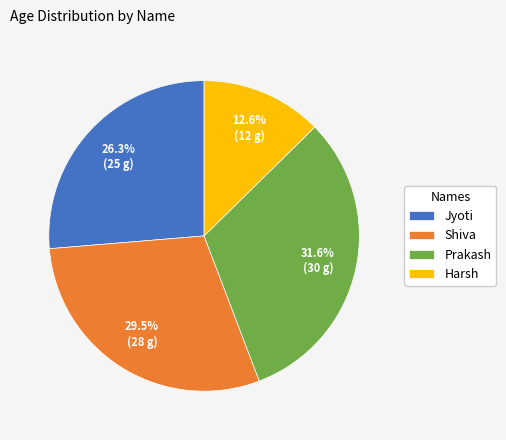

Which has a higher value, Harsh or Prakash?

Prakash